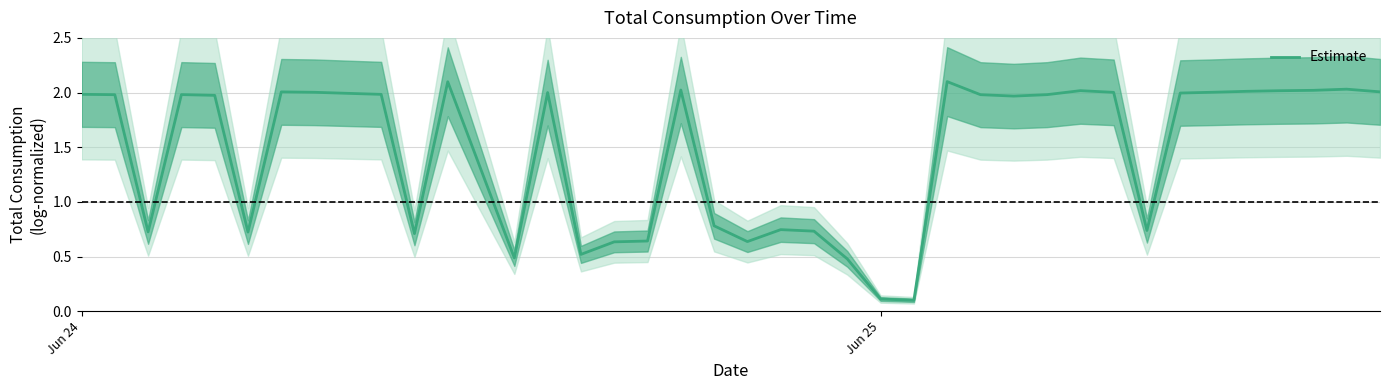

At which label does Estimate first exceed 1?

Jun 24